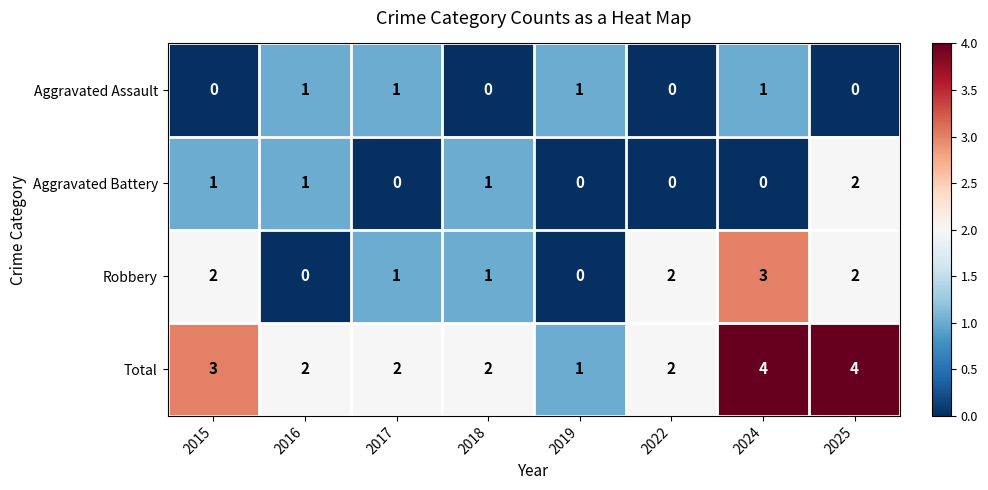

List the series in order of their peak value, highest first.

Total, Robbery, Aggravated Battery, Aggravated Assault